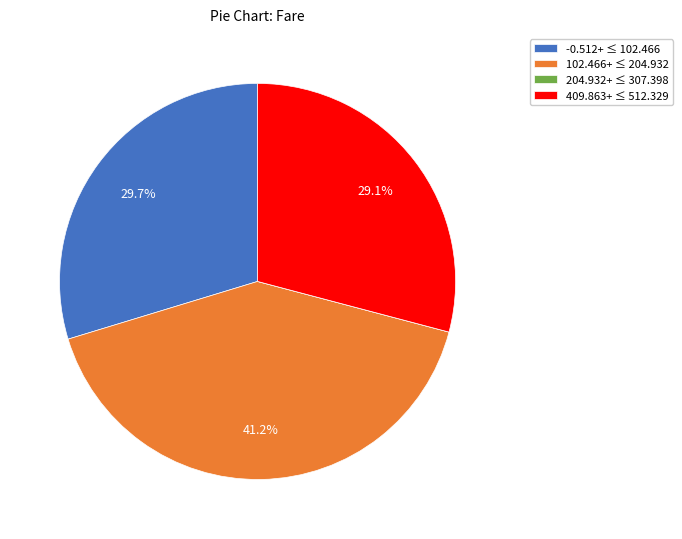

Which slice is the largest?

102.466+ ≤ 204.932